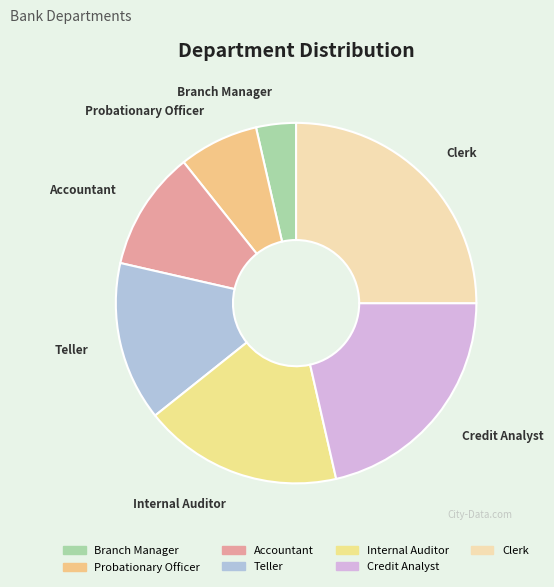

Which has a higher value, Credit Analyst or Probationary Officer?

Credit Analyst